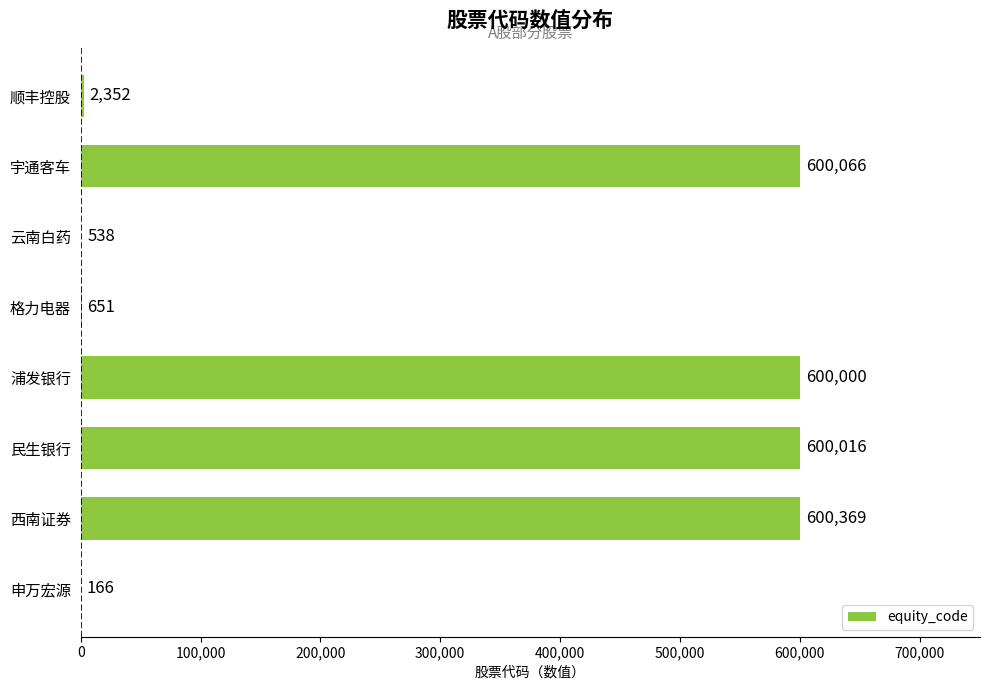

Where is the data nearest to the value 300267?

顺丰控股